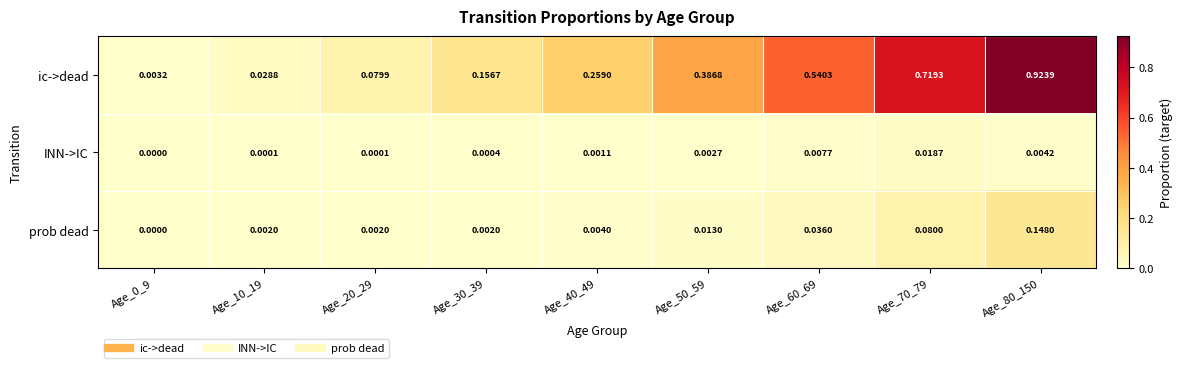

Which series has the widest spread of values?

ic->dead